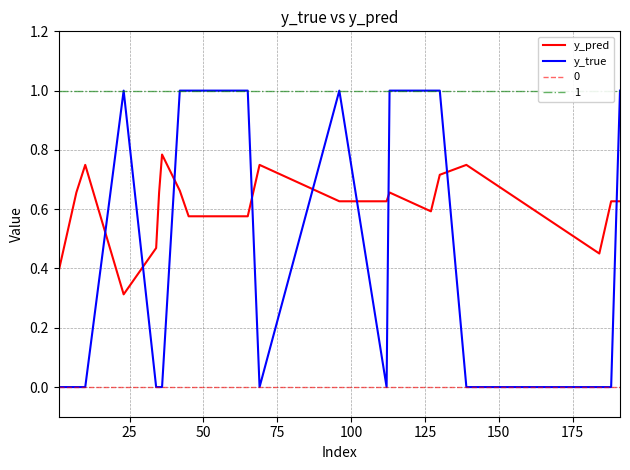

True or false: y_true and y_pred intersect in this chart.

True